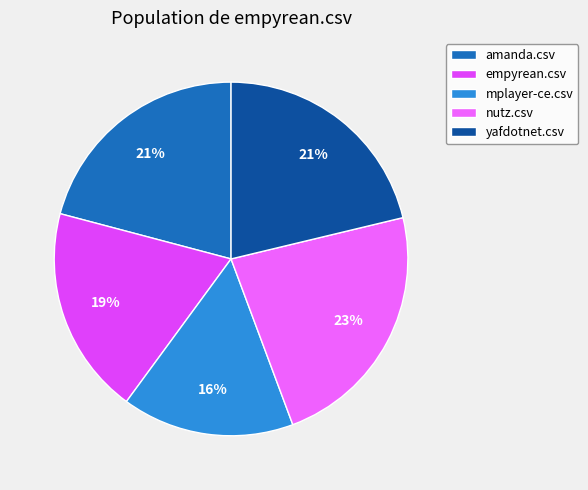

Is there a majority slice in this chart?

No